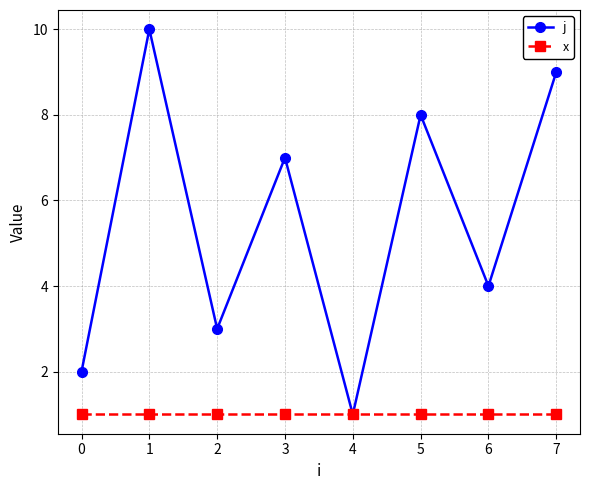

How many categories are shown in the chart?

8